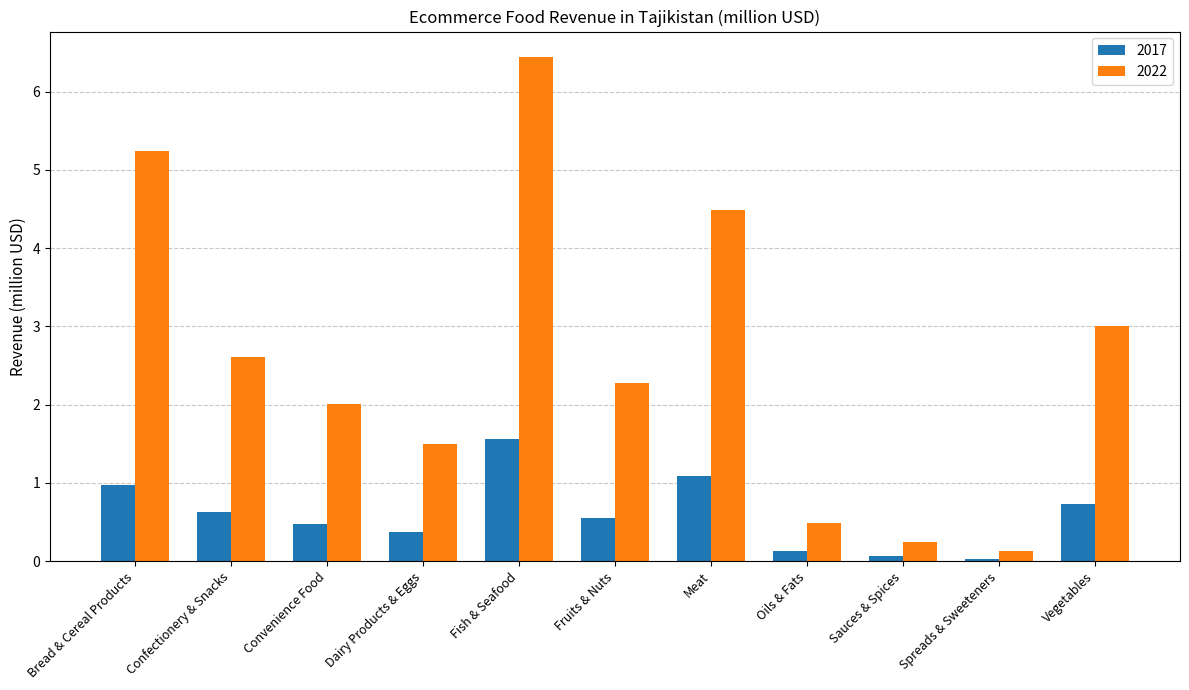

Where is 2022 nearest to the value 3?

Vegetables